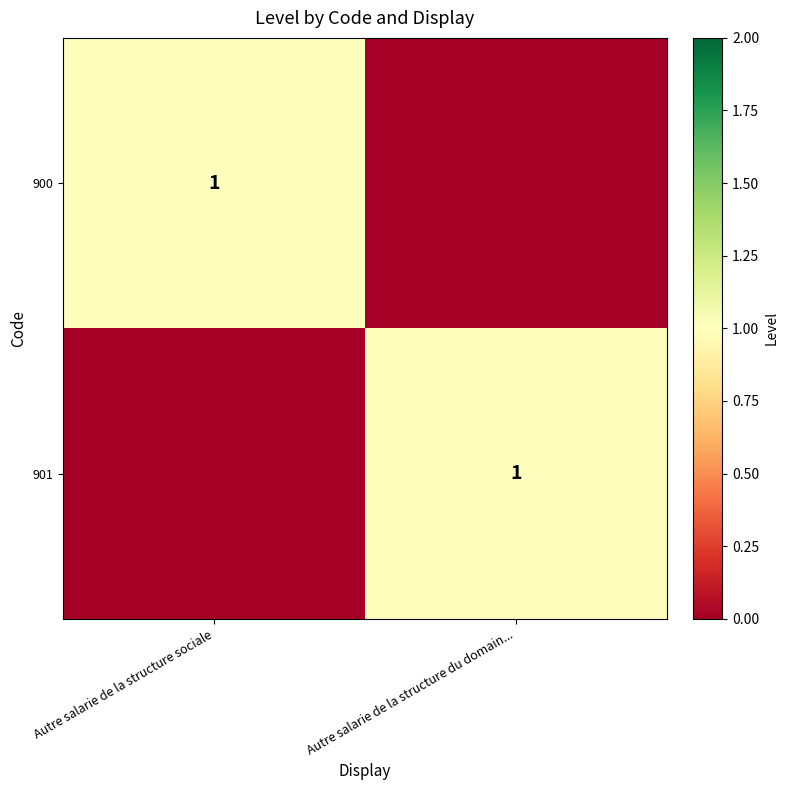

What is the maximum value shown in the chart?

1